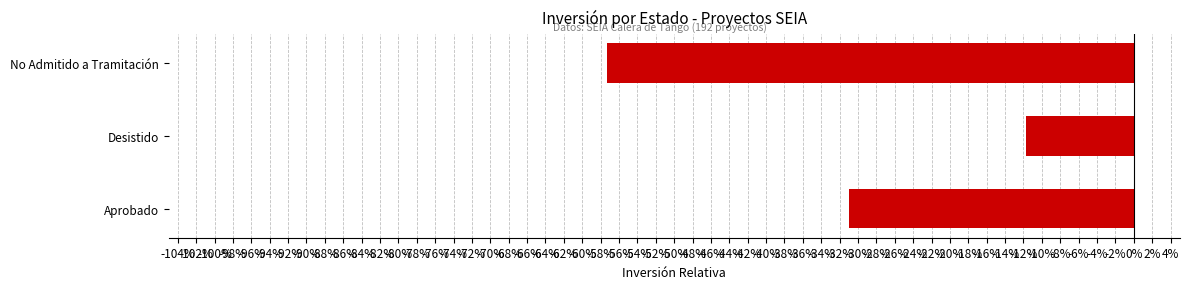

What is the average value?

-0.3